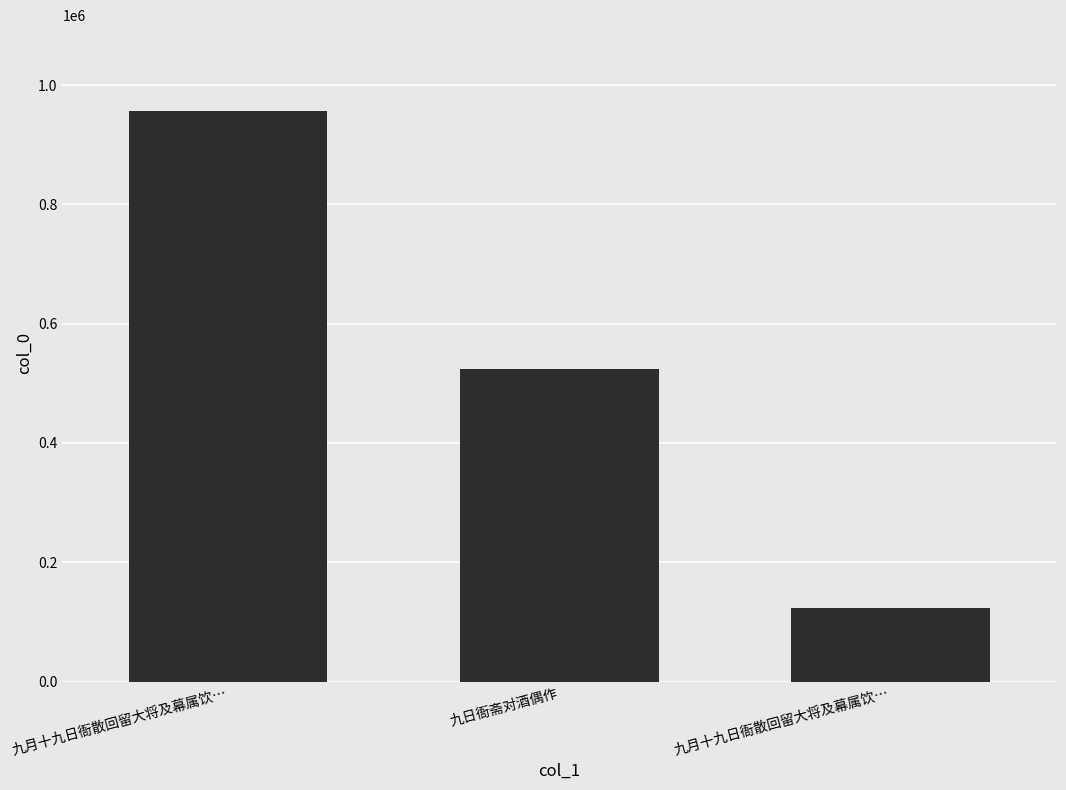

Reading left to right, what are all the values shown in this chart?

九月十九日衙散回留大将及幕属饮…=956818	九日衙斋对酒偶作=524138	九月十九日衙散回留大将及幕属饮…=123336